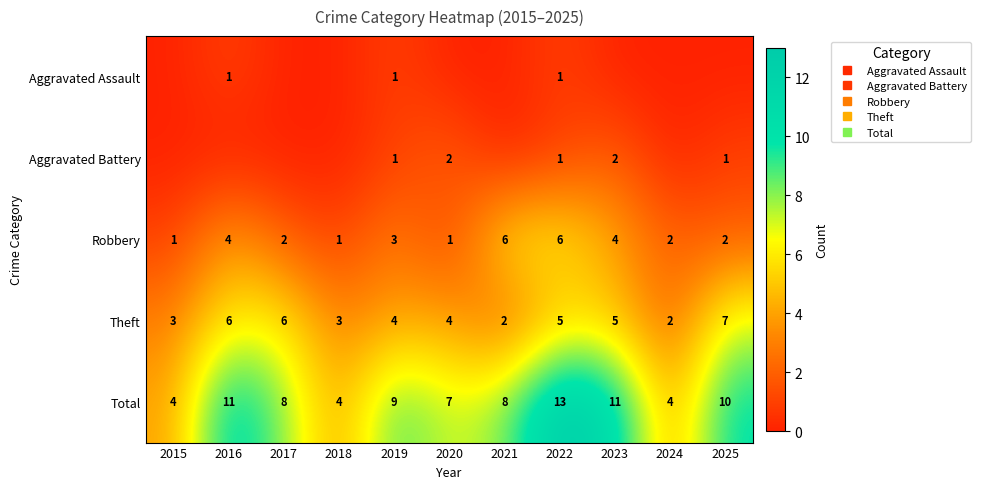

Is the value of Aggravated Battery at 2025 greater than the value of Total at 2021?

No